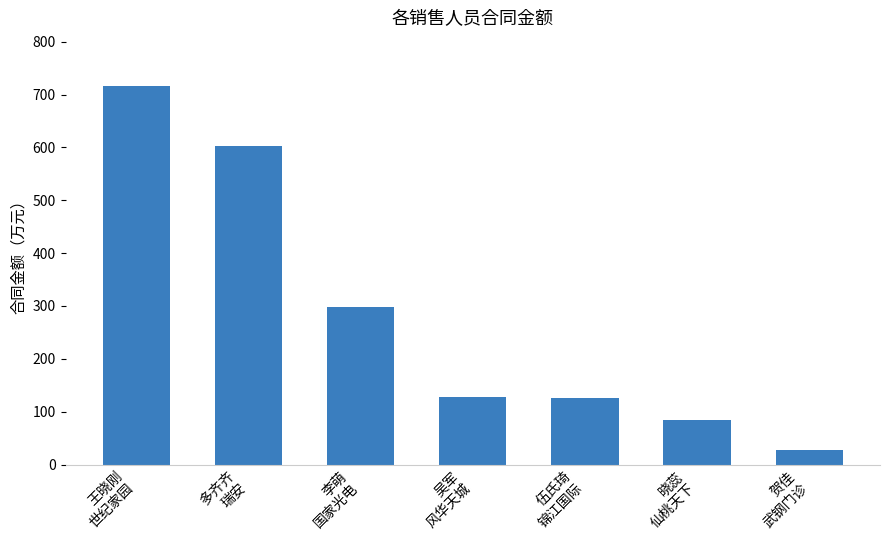

What is the average value?

282.7